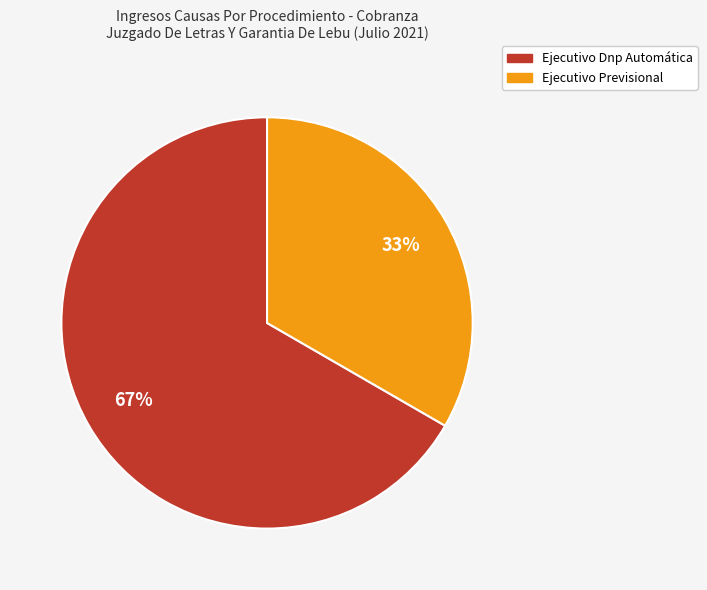

Rank the categories by value from lowest to highest.

Ejecutivo Previsional, Ejecutivo Dnp Automática